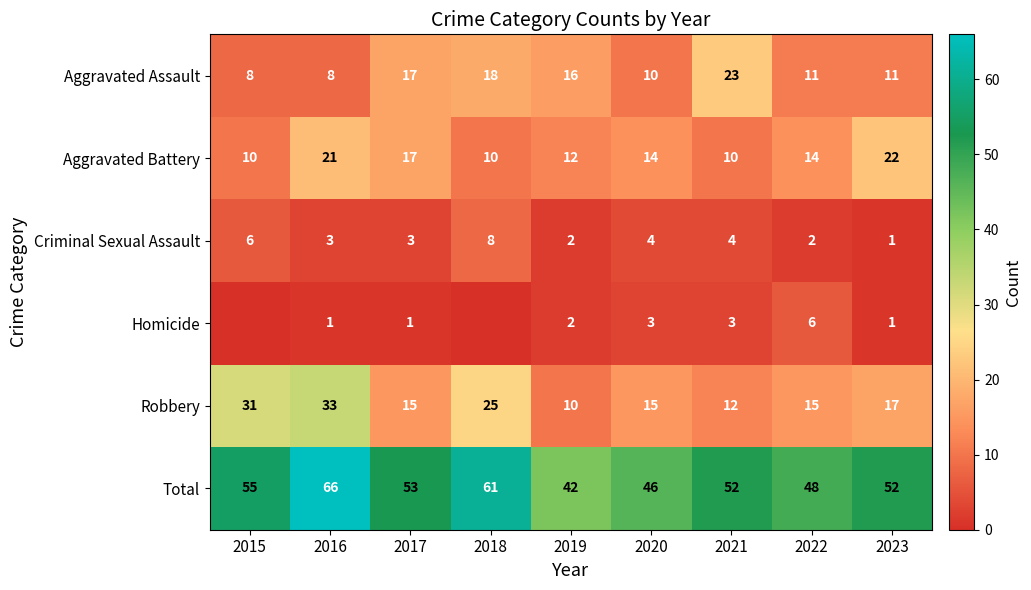

Which label corresponds to the largest value in the chart?

2016